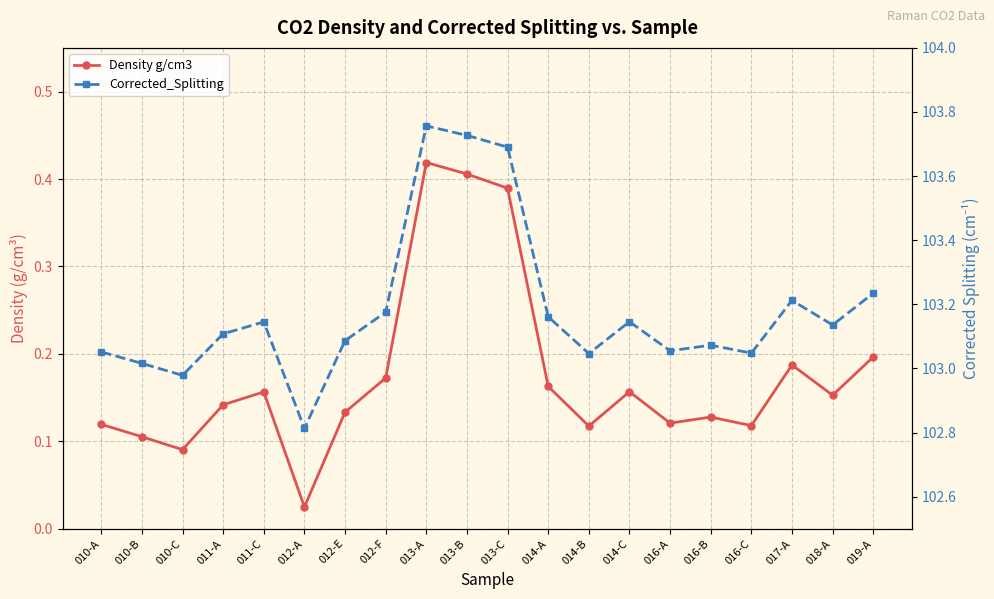

What is the greatest value displayed?

103.8